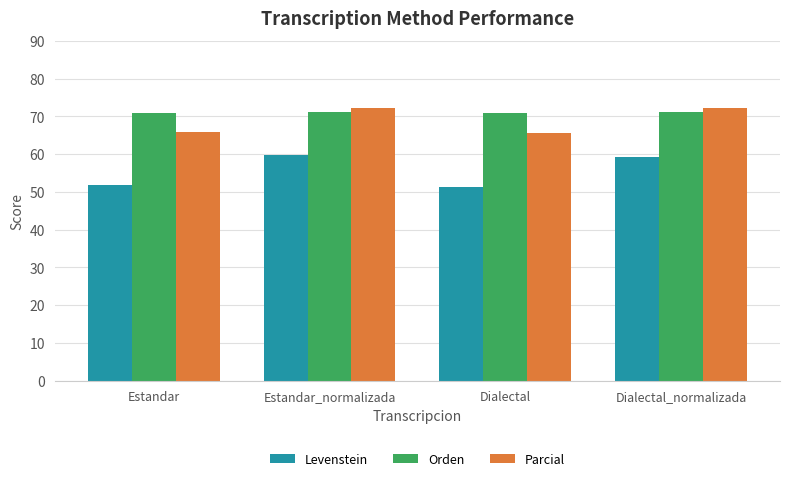

What is the difference between the maximum and second lowest values in the Levenstein series?

7.8